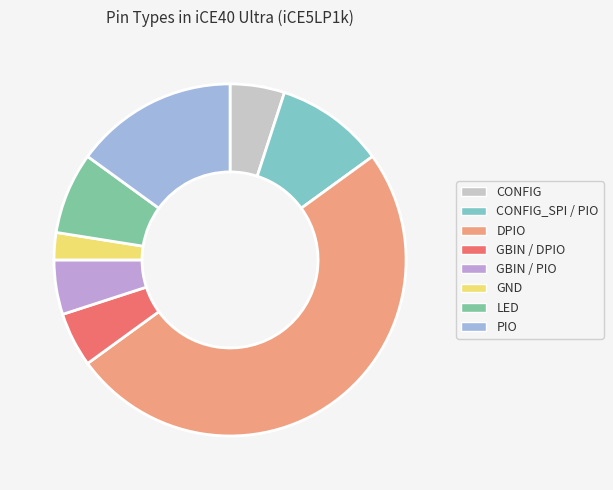

Does CONFIG_SPI / PIO represent more than half of the total?

No